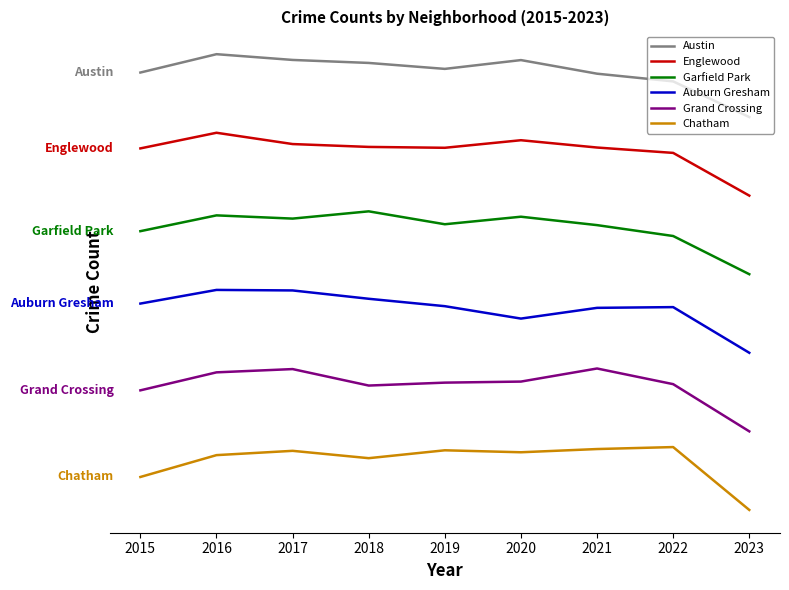

Where is Garfield Park nearest to the value 1700?

2022